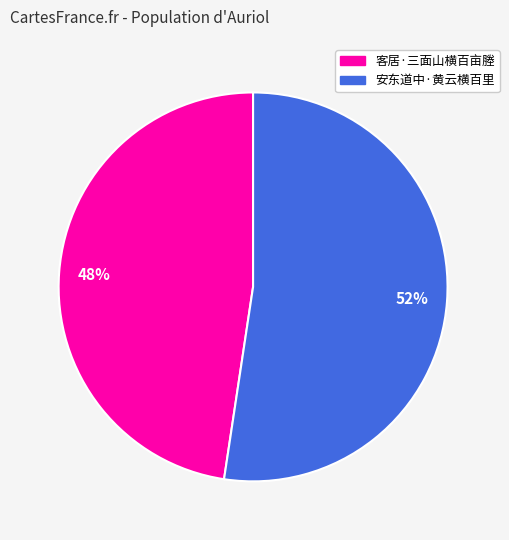

To the nearest percent, what portion does 安东道中·黄云横百里 represent?

52%